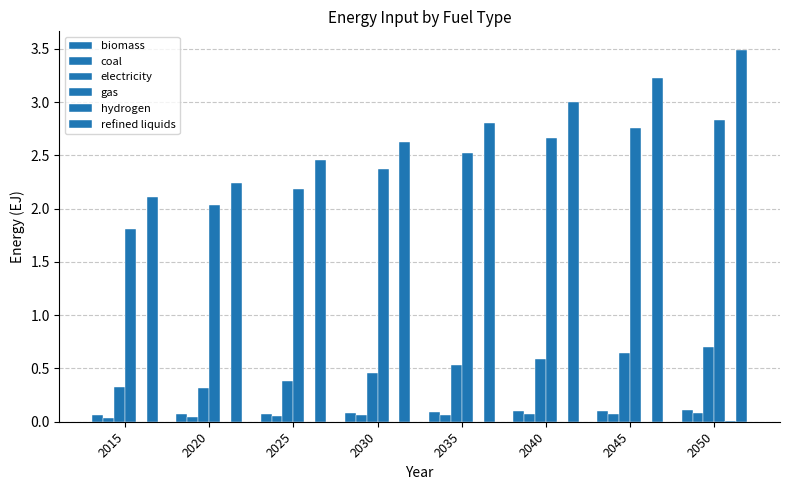

Which category has the lowest value in the refined liquids series?

2015